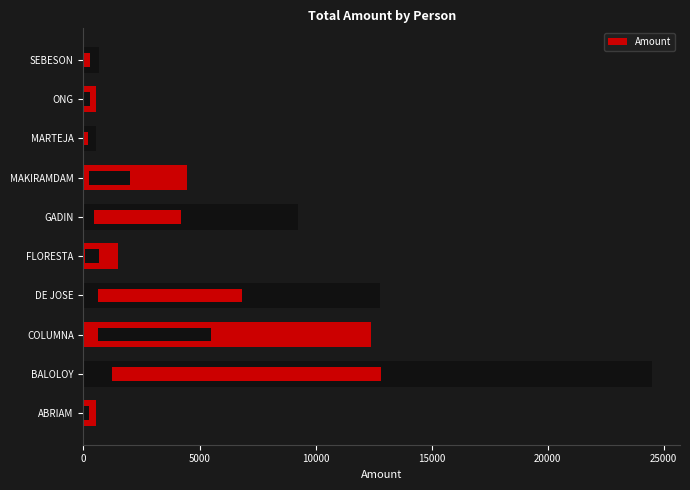

What is the change in value from 5000 to 20000?

-23006.7